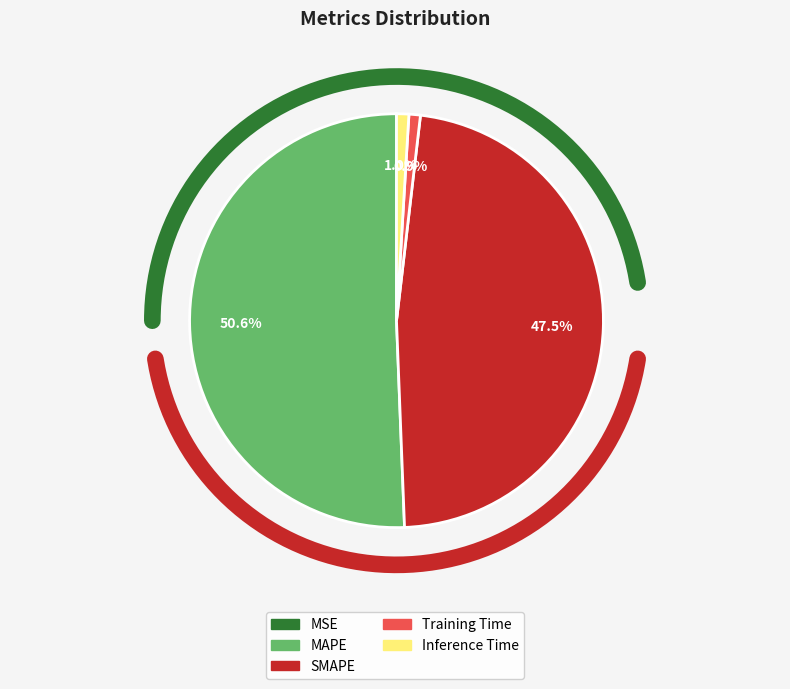

Is the sum of MAPE and Inference Time greater than half?

Yes